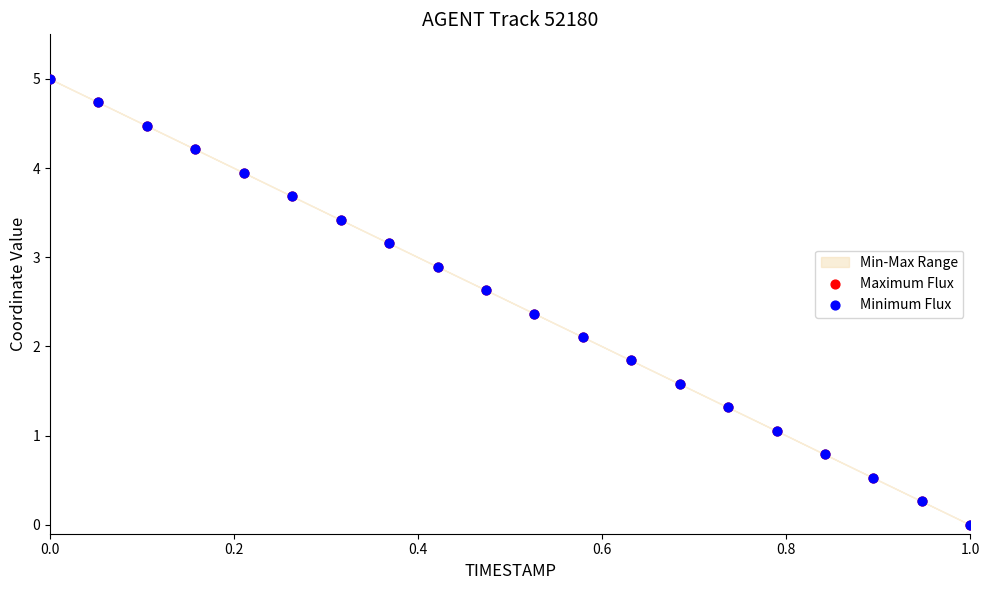

Which series reaches the maximum Y coordinate?

Maximum Flux